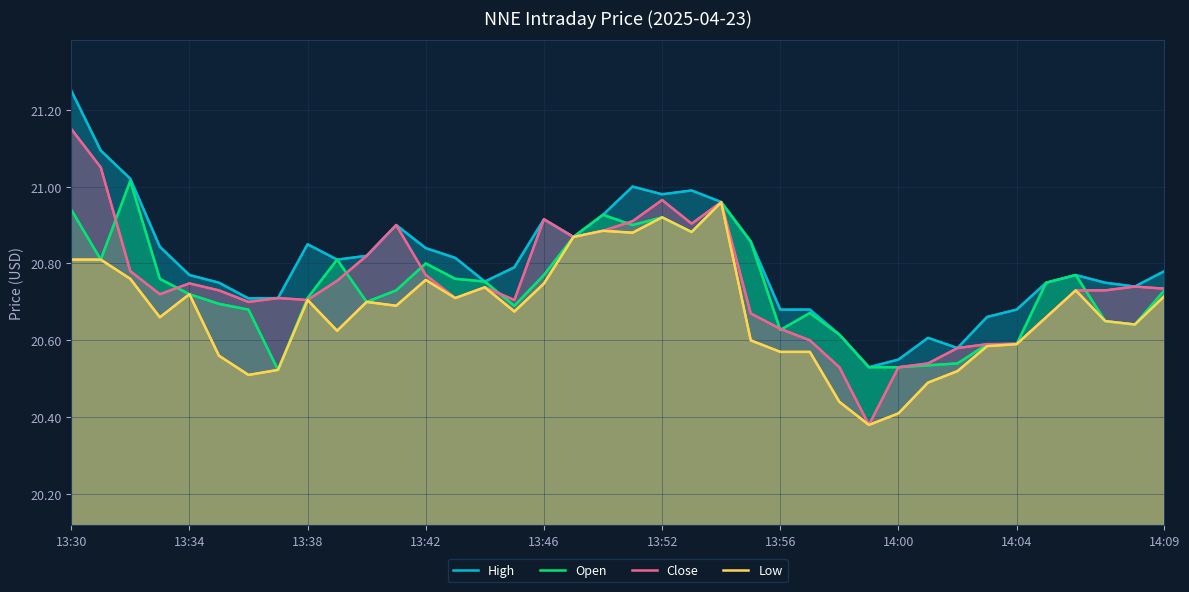

Where is Close nearest to the value 20?

27